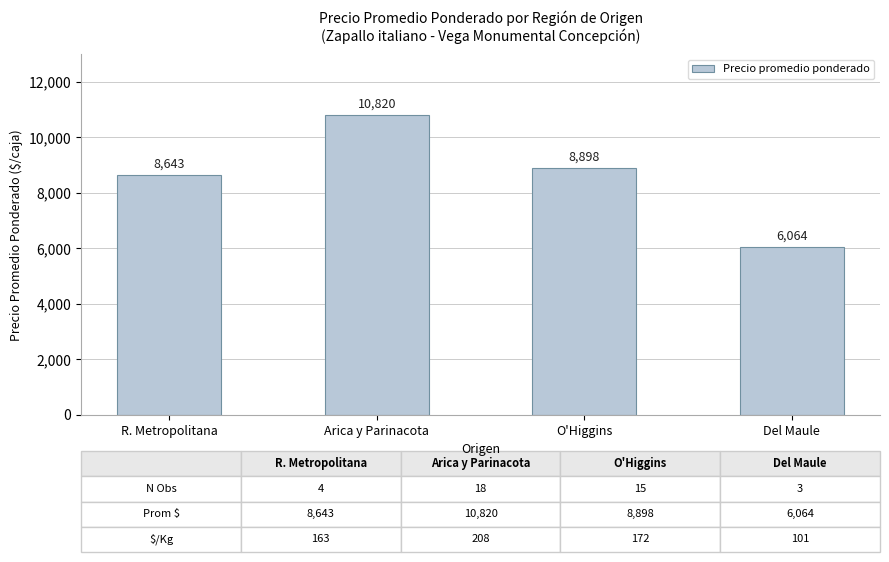

What is the difference between the maximum and minimum values?

4756